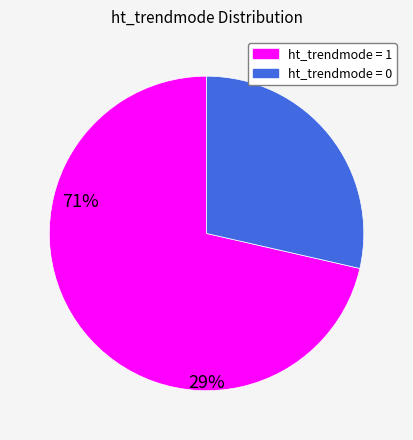

How many slices are in this pie chart?

2